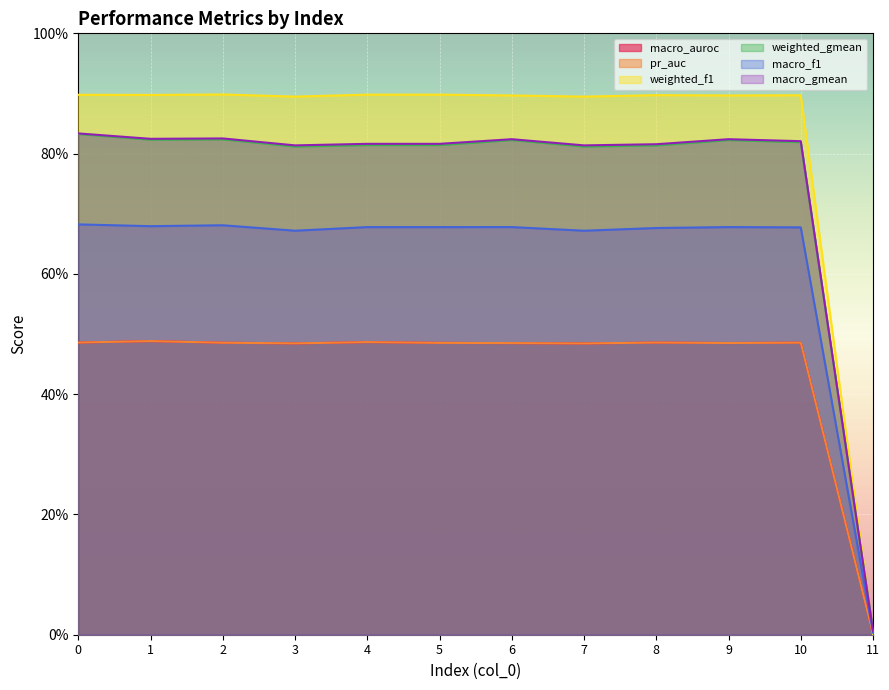

Where do macro_gmean and weighted_f1 first cross each other?

10 and 11